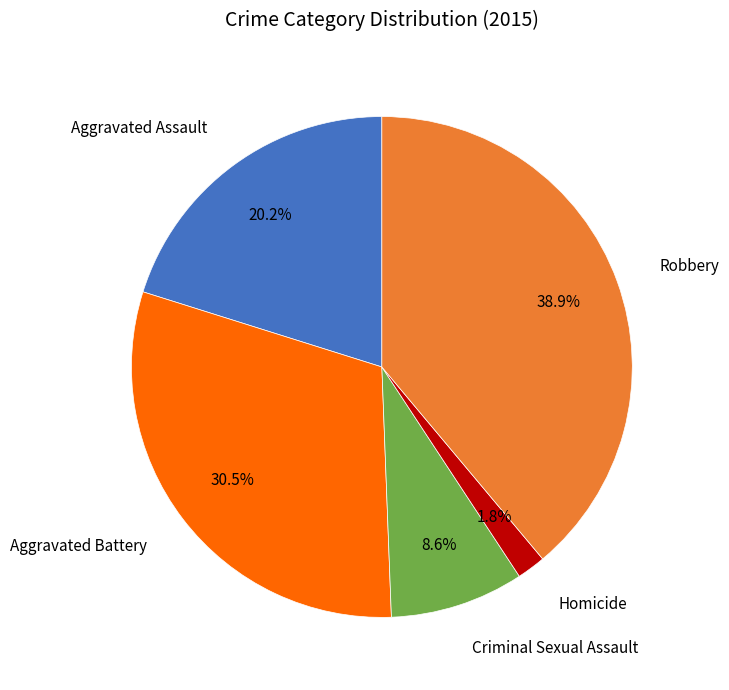

Is there any slice that represents more than half of the pie?

No